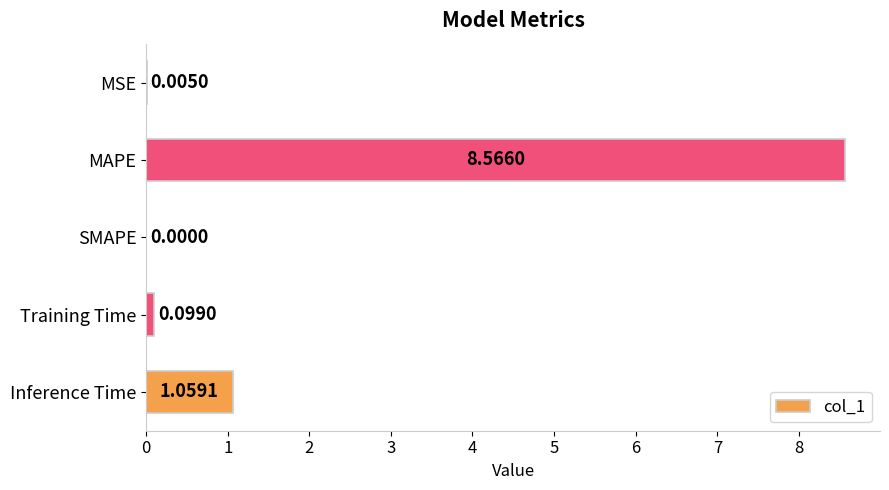

Which label corresponds to the largest value in the chart?

MAPE